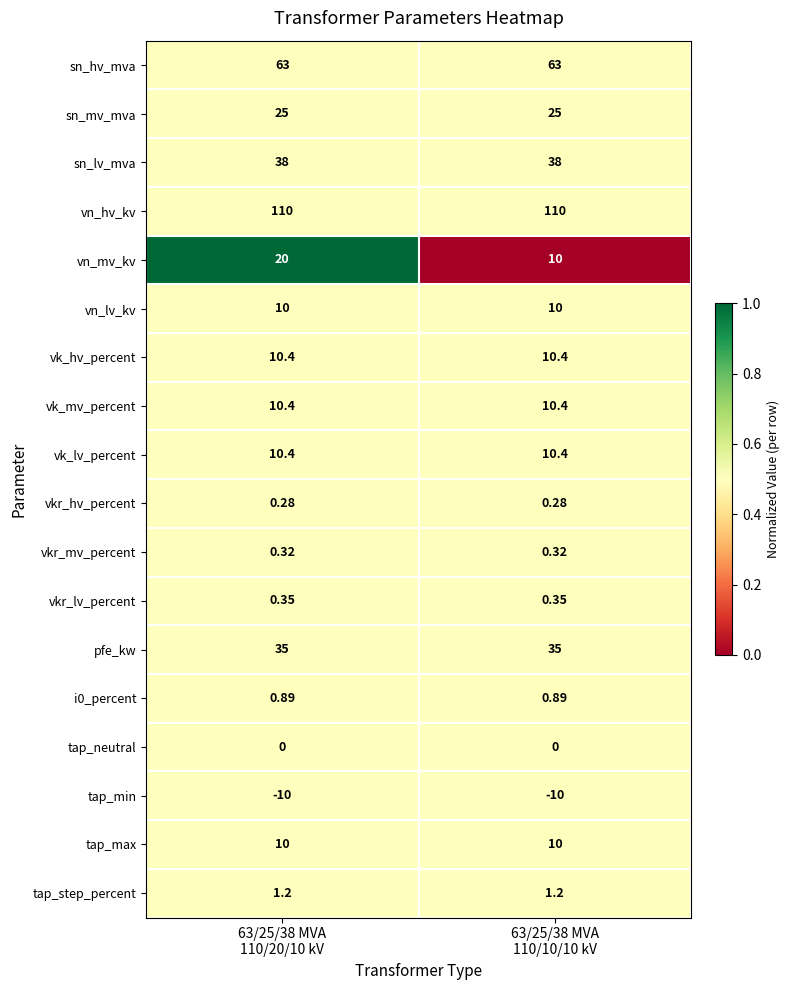

Which series has the largest range (max minus min)?

vn_mv_kv